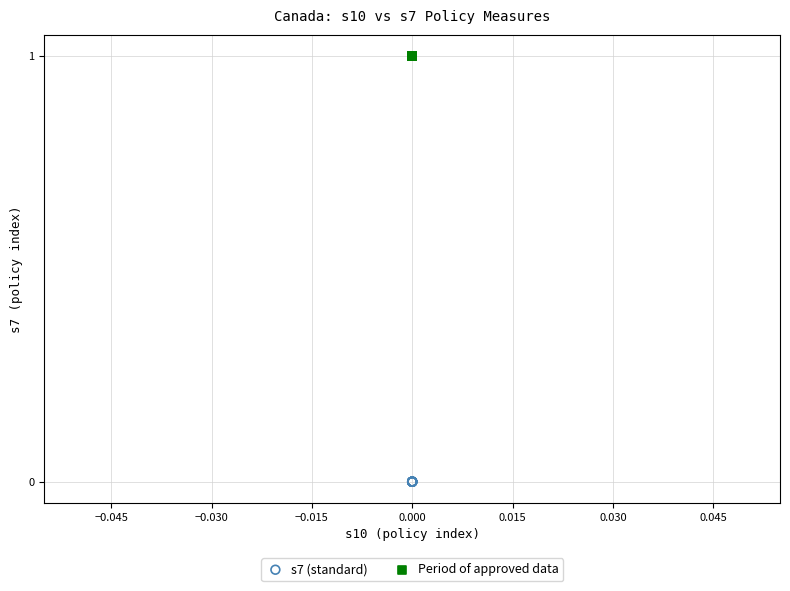

Which series reaches the maximum Y coordinate?

Period of approved data